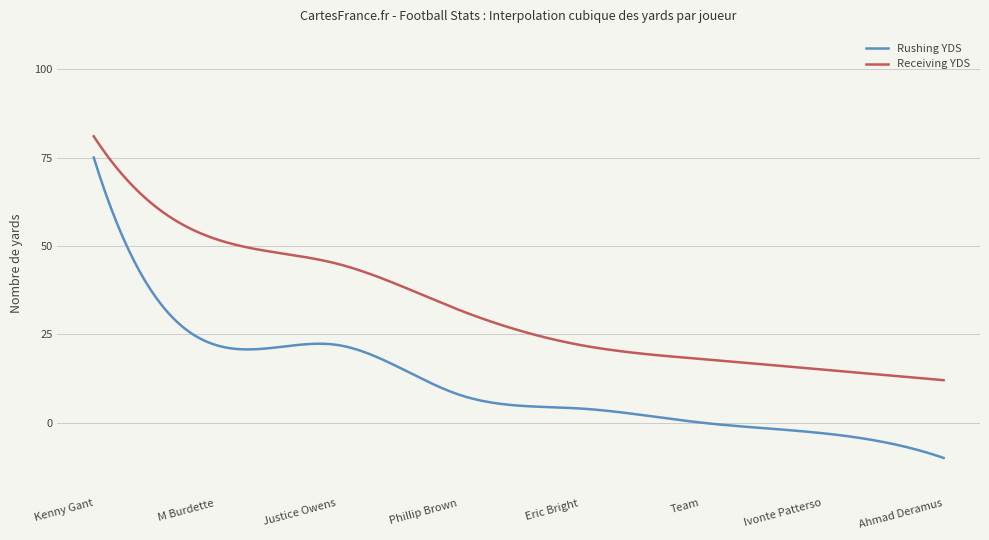

What is the highest value of the Rushing YDS series?

75.0